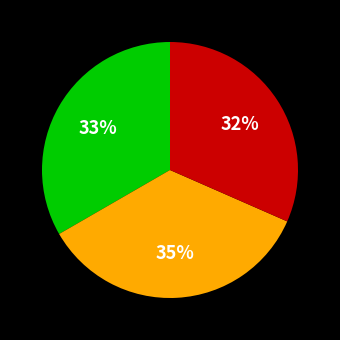

Does any single category account for the majority?

No